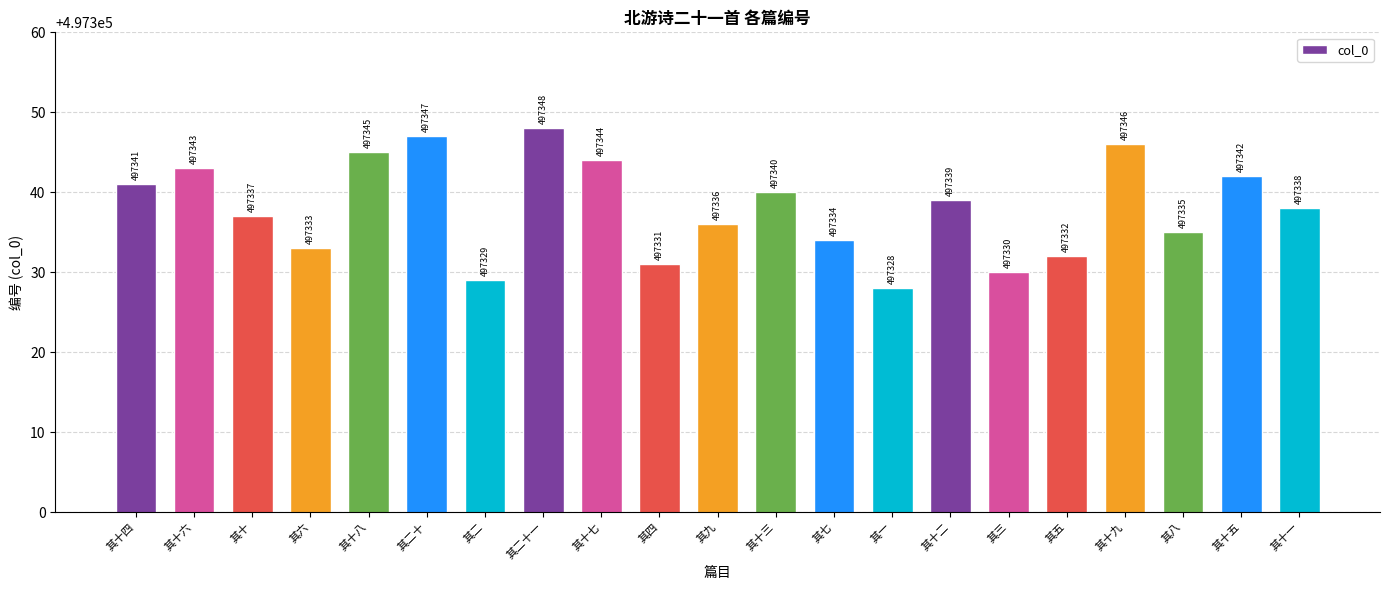

How many data points does each series have?

21